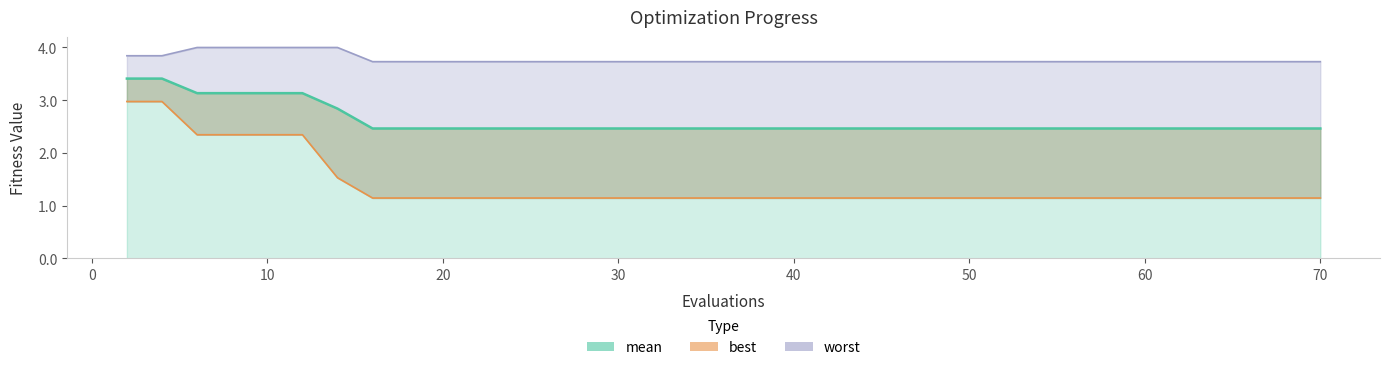

Is it true that best equals 2.3 at 12?

True